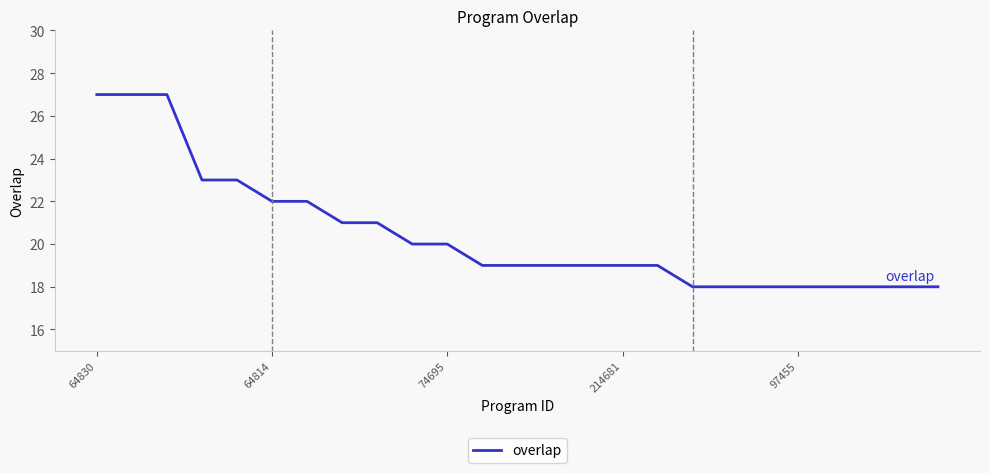

What is the minimum value shown in the chart?

18